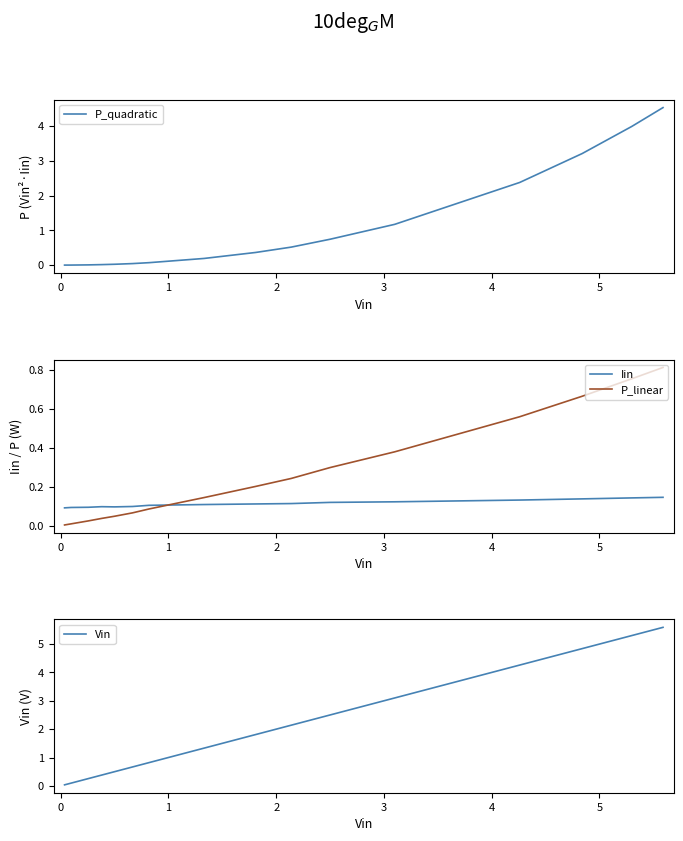

Does the chart have visible grid lines?

No